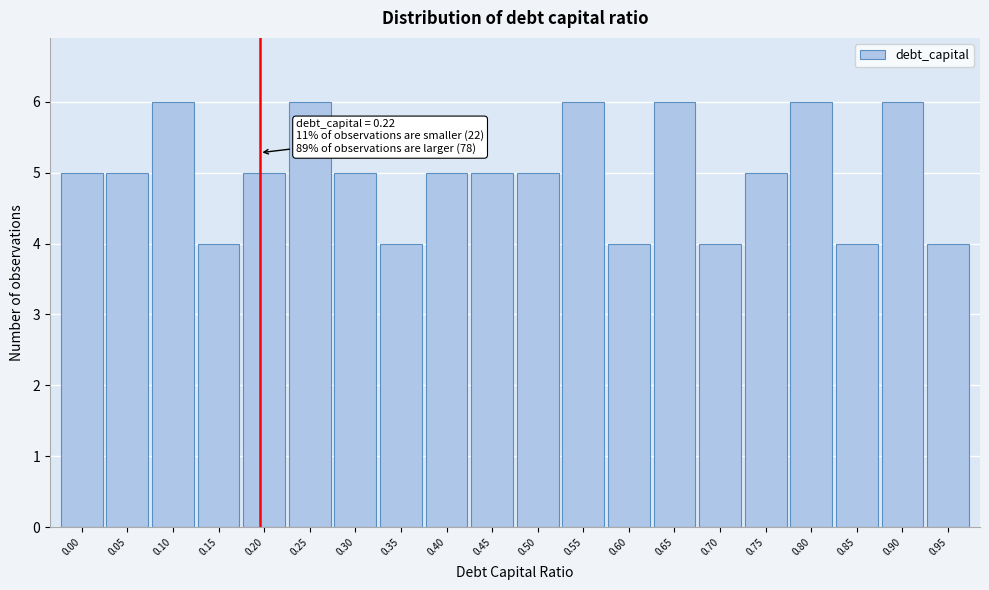

Reading left to right, transcribe all the data shown in this chart.

0.00=5	0.05=5	0.10=6	0.15=4	0.20=5	0.25=6	0.30=5	0.35=4	0.40=5	0.45=5	0.50=5	0.55=6	0.60=4	0.65=6	0.70=4	0.75=5	0.80=6	0.85=4	0.90=6	0.95=4